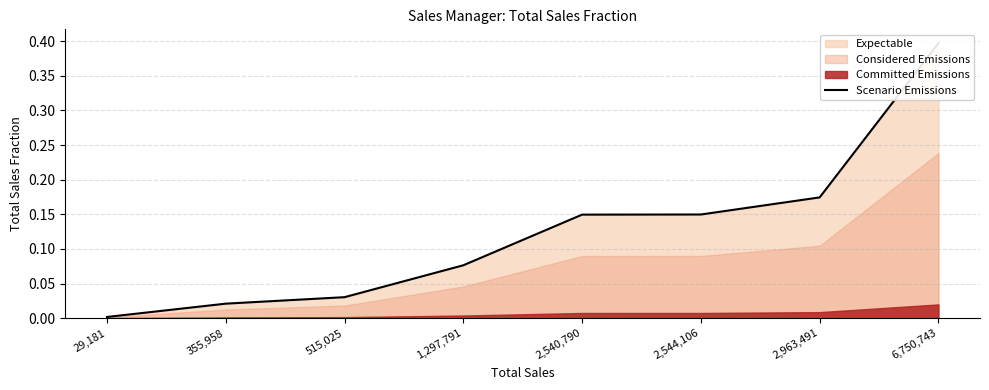

What is the difference between the maximum and second lowest values?

0.4